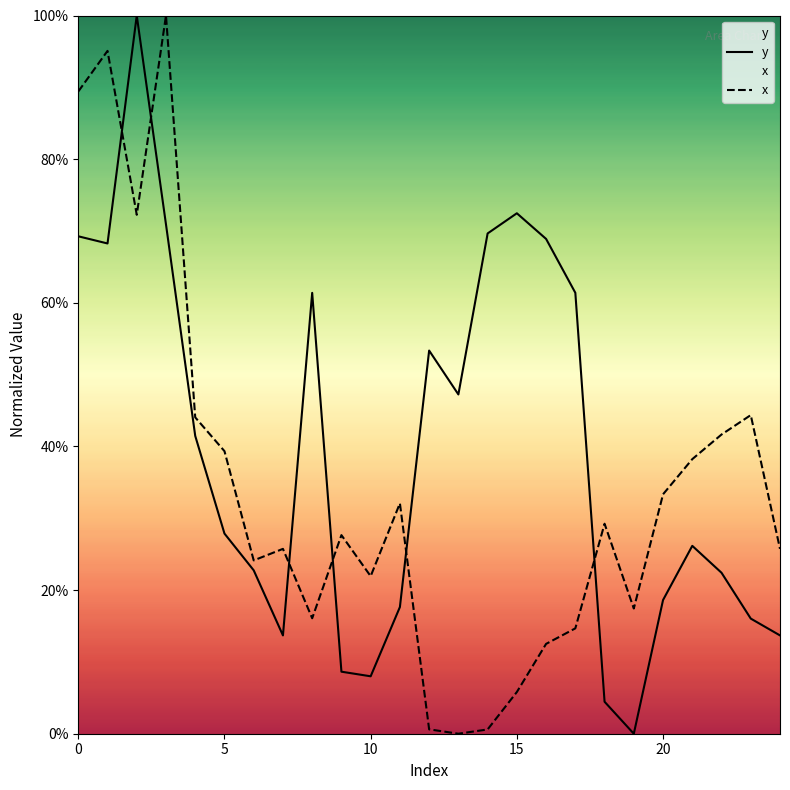

True or false: x and y intersect in this chart.

True